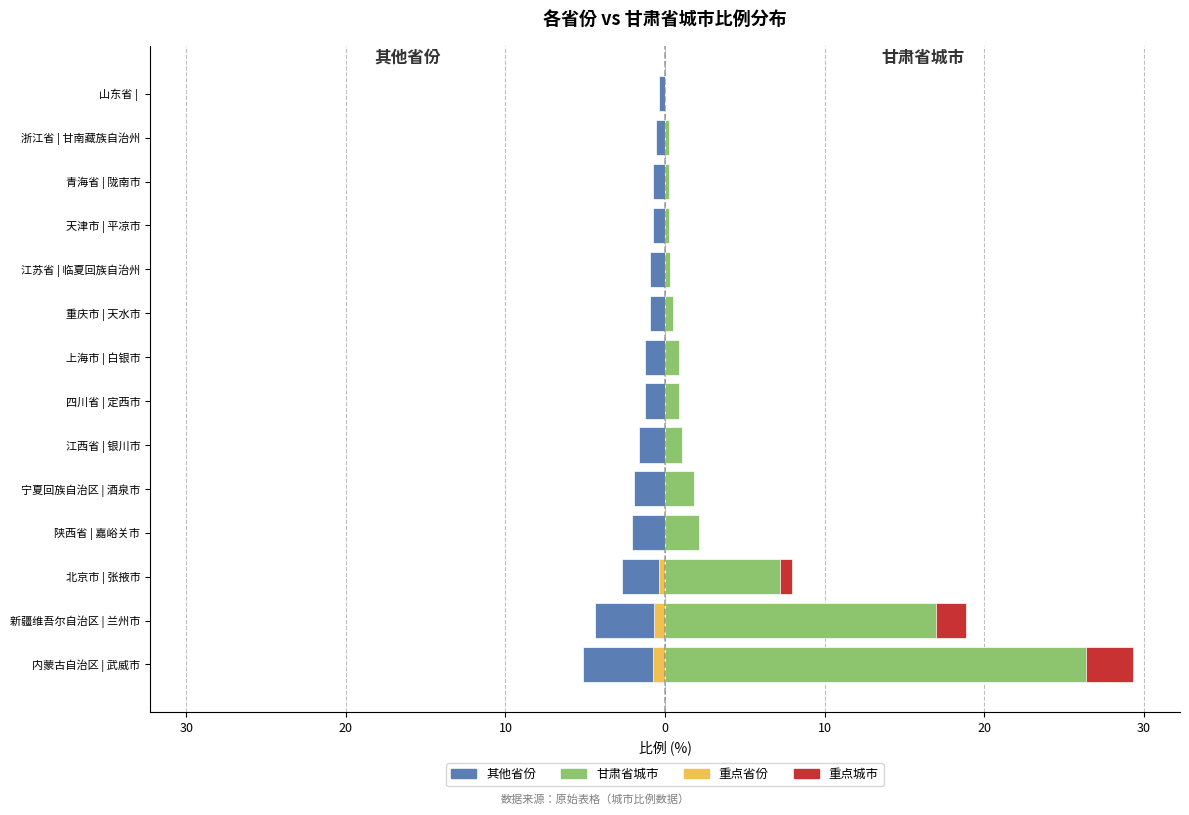

Is it true that 甘肃省各城市 equals 0.1 at 10?

False